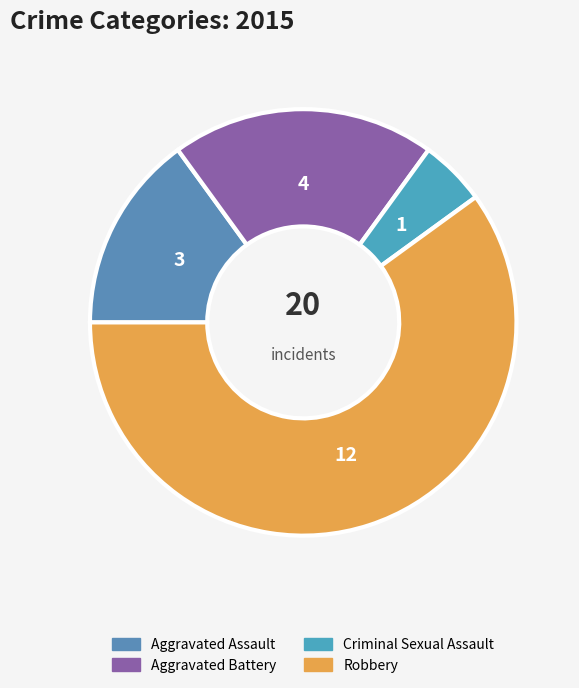

Is the sum of Aggravated Assault and Aggravated Battery greater than half?

No